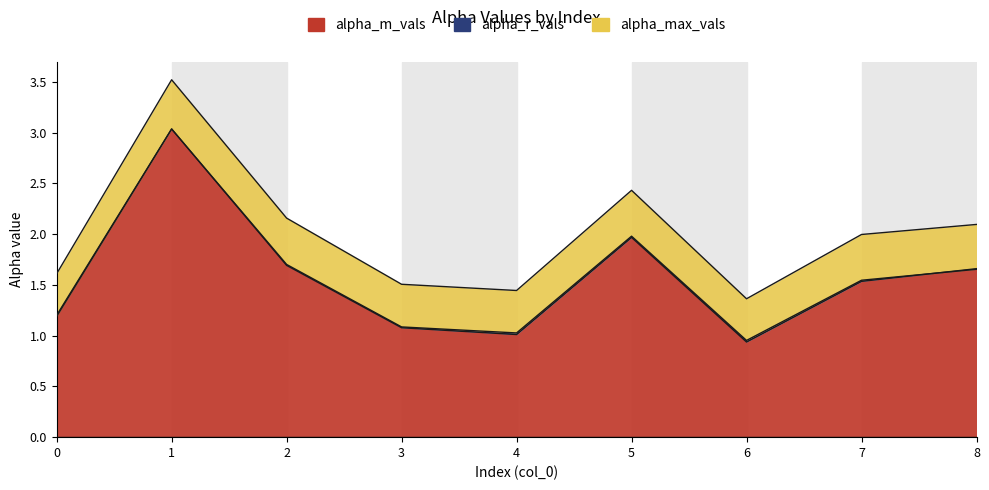

In alpha_m_vals, how many points are lower than both neighbors (excluding endpoints)?

2